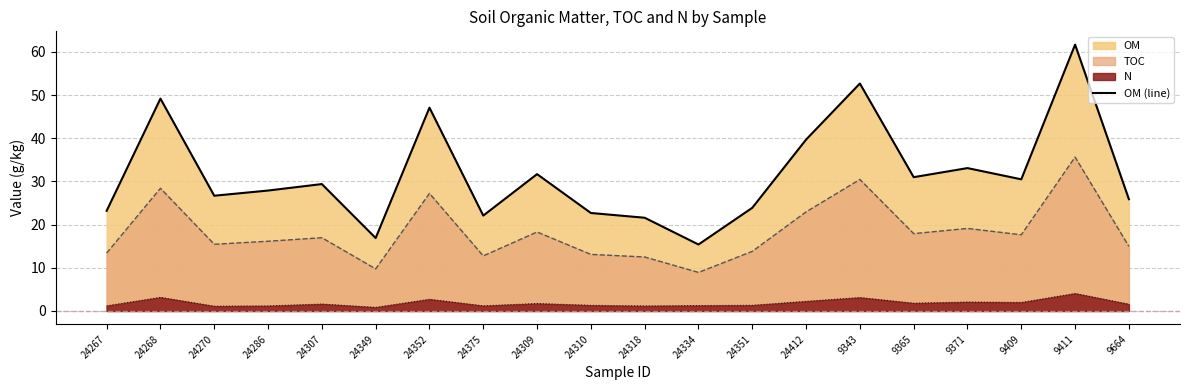

What is the label of the 6th point from the right?

9343